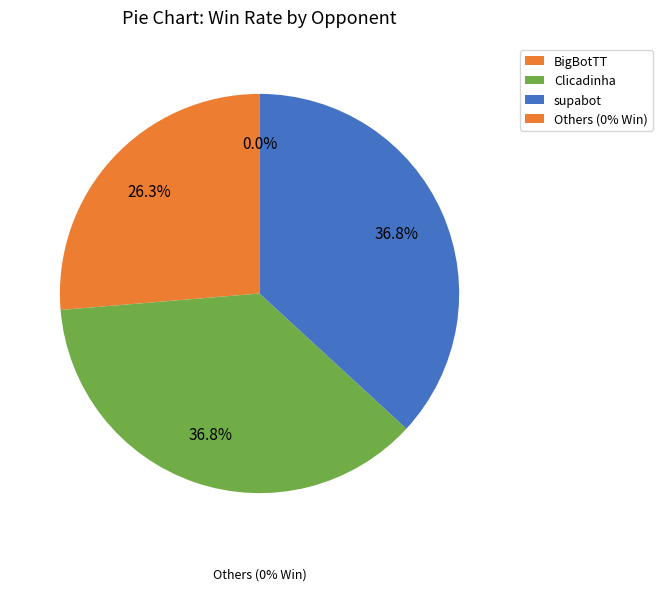

Which slice is the largest?

Clicadinha